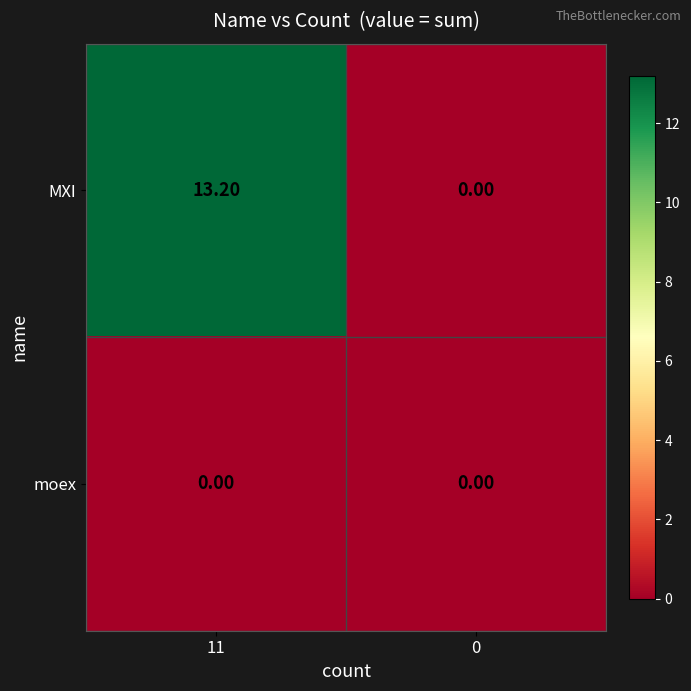

What is the spread (max minus min) of values at 11?

13.2